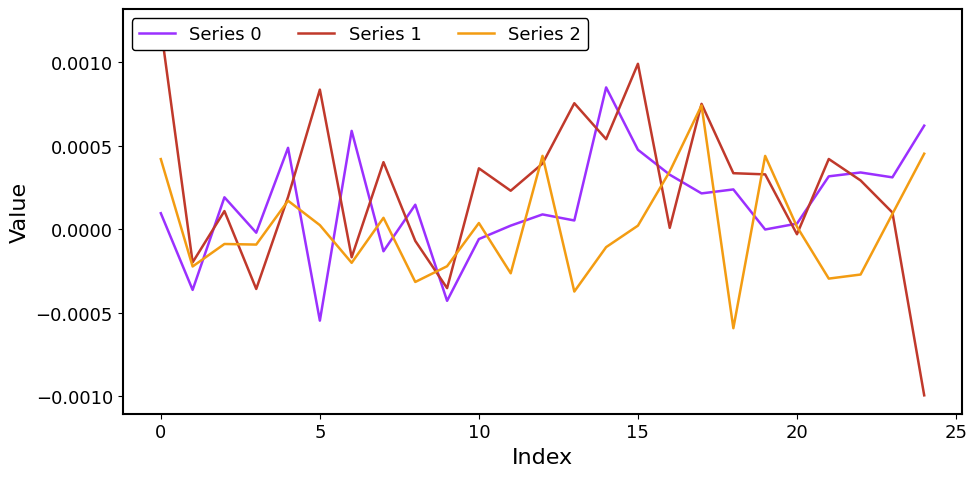

The Series 2 series shows 0.0 at 15. True or false?

False